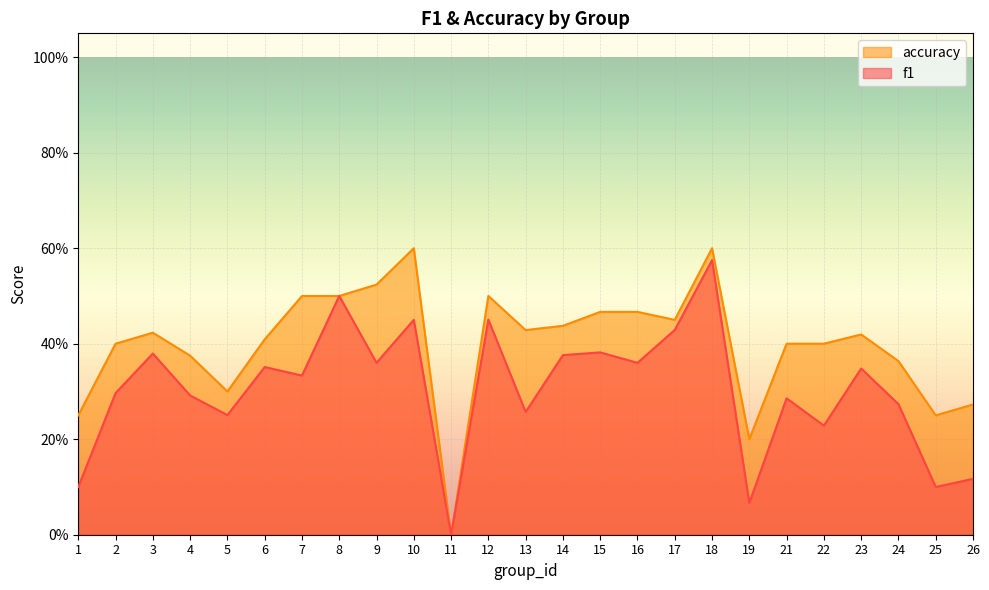

The accuracy series shows 0.4 at 4. True or false?

True